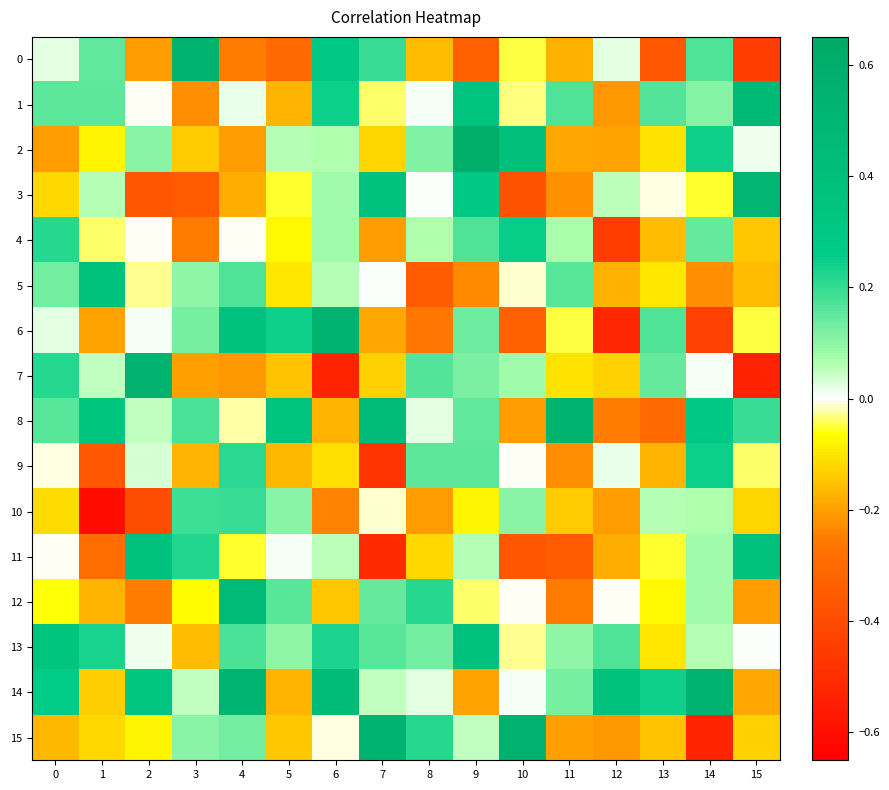

How many series are shown in this chart?

16